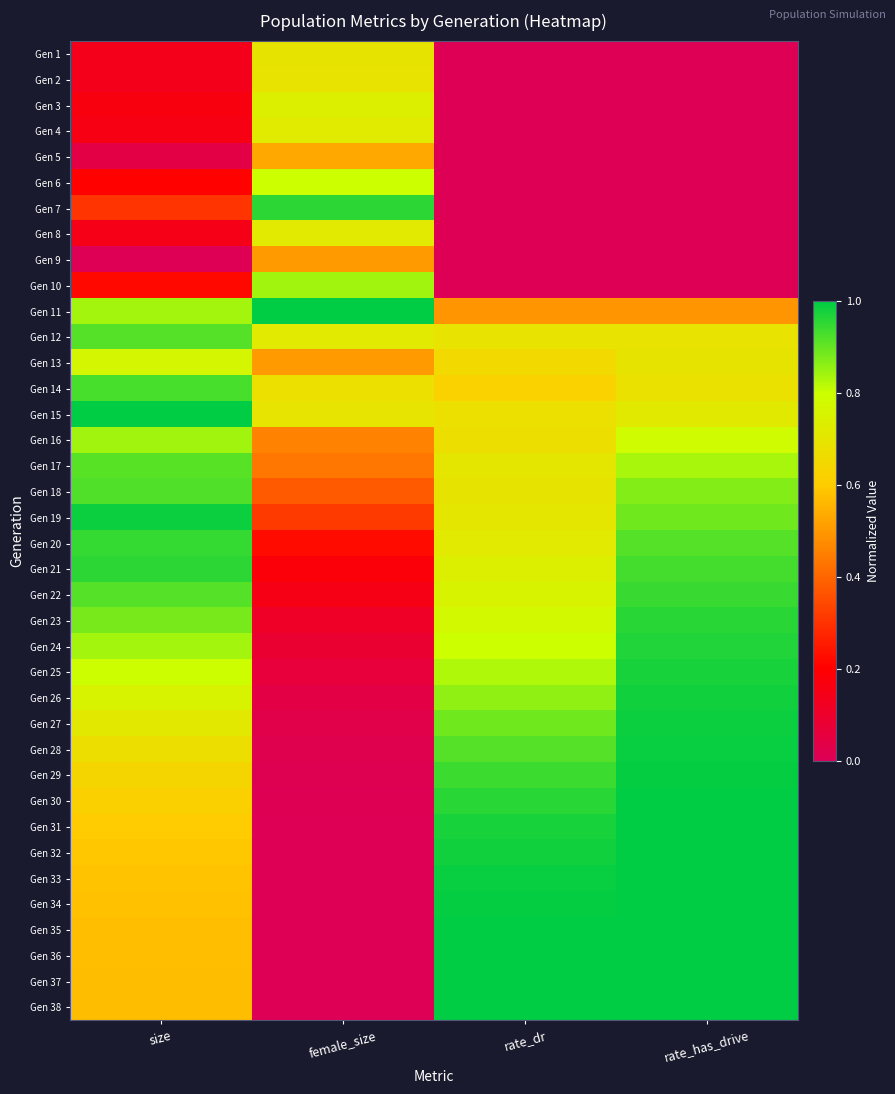

Reading right to left, extract all data points from this chart.

Gen 1: rate_has_drive=0.0	rate_dr=0.0	female_size=0.7	size=0.1
Gen 2: rate_has_drive=0.0	rate_dr=0.0	female_size=0.7	size=0.1
Gen 3: rate_has_drive=0.0	rate_dr=0.0	female_size=0.7	size=0.2
Gen 4: rate_has_drive=0.0	rate_dr=0.0	female_size=0.7	size=0.2
Gen 5: rate_has_drive=0.0	rate_dr=0.0	female_size=0.5	size=0.0
Gen 6: rate_has_drive=0.0	rate_dr=0.0	female_size=0.8	size=0.2
Gen 7: rate_has_drive=0.0	rate_dr=0.0	female_size=1.0	size=0.3
Gen 8: rate_has_drive=0.0	rate_dr=0.0	female_size=0.7	size=0.1
Gen 9: rate_has_drive=0.0	rate_dr=0.0	female_size=0.5	size=0.0
Gen 10: rate_has_drive=0.0	rate_dr=0.0	female_size=0.8	size=0.2
Gen 11: rate_has_drive=0.5	rate_dr=0.5	female_size=1.0	size=0.8
Gen 12: rate_has_drive=0.7	rate_dr=0.7	female_size=0.7	size=0.9
Gen 13: rate_has_drive=0.7	rate_dr=0.7	female_size=0.5	size=0.8
Gen 14: rate_has_drive=0.7	rate_dr=0.6	female_size=0.7	size=0.9
Gen 15: rate_has_drive=0.7	rate_dr=0.7	female_size=0.7	size=1.0
Gen 16: rate_has_drive=0.8	rate_dr=0.7	female_size=0.5	size=0.8
Gen 17: rate_has_drive=0.8	rate_dr=0.7	female_size=0.4	size=0.9
Gen 18: rate_has_drive=0.9	rate_dr=0.7	female_size=0.4	size=0.9
Gen 19: rate_has_drive=0.9	rate_dr=0.7	female_size=0.3	size=1.0
Gen 20: rate_has_drive=0.9	rate_dr=0.7	female_size=0.2	size=0.9
Gen 21: rate_has_drive=0.9	rate_dr=0.7	female_size=0.2	size=1.0
Gen 22: rate_has_drive=0.9	rate_dr=0.8	female_size=0.2	size=0.9
Gen 23: rate_has_drive=1.0	rate_dr=0.8	female_size=0.1	size=0.9
Gen 24: rate_has_drive=1.0	rate_dr=0.8	female_size=0.1	size=0.8
Gen 25: rate_has_drive=1.0	rate_dr=0.8	female_size=0.1	size=0.8
Gen 26: rate_has_drive=1.0	rate_dr=0.9	female_size=0.0	size=0.8
Gen 27: rate_has_drive=1.0	rate_dr=0.9	female_size=0.0	size=0.7
Gen 28: rate_has_drive=1.0	rate_dr=0.9	female_size=0.0	size=0.7
Gen 29: rate_has_drive=1.0	rate_dr=0.9	female_size=0.0	size=0.6
Gen 30: rate_has_drive=1.0	rate_dr=1.0	female_size=0.0	size=0.6
Gen 31: rate_has_drive=1.0	rate_dr=1.0	female_size=0.0	size=0.6
Gen 32: rate_has_drive=1.0	rate_dr=1.0	female_size=0.0	size=0.6
Gen 33: rate_has_drive=1.0	rate_dr=1.0	female_size=0.0	size=0.6
Gen 34: rate_has_drive=1.0	rate_dr=1.0	female_size=0.0	size=0.6
Gen 35: rate_has_drive=1.0	rate_dr=1.0	female_size=0.0	size=0.6
Gen 36: rate_has_drive=1.0	rate_dr=1.0	female_size=0.0	size=0.6
Gen 37: rate_has_drive=1.0	rate_dr=1.0	female_size=0.0	size=0.6
Gen 38: rate_has_drive=1.0	rate_dr=1.0	female_size=0.0	size=0.6